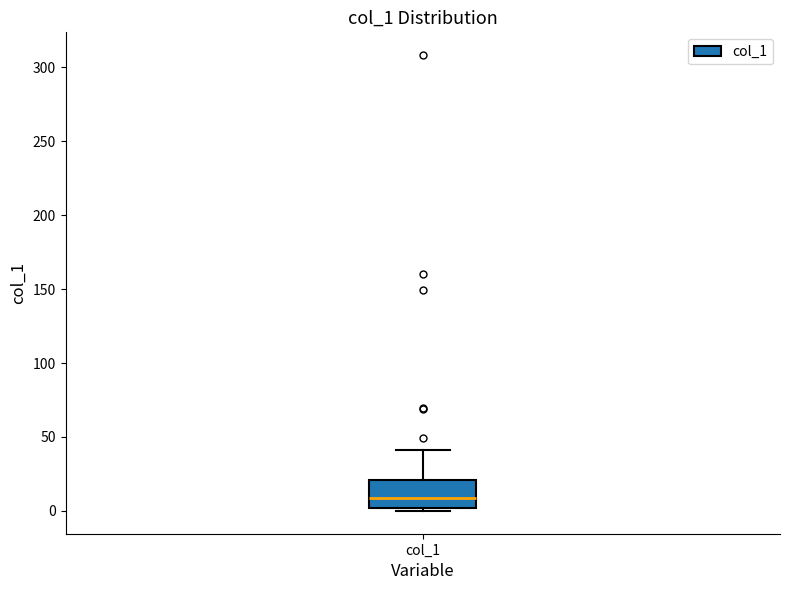

Read this box plot against the y-axis: the position of the median line, the range covered by the box, and the ends of both whiskers. The values are not printed on the chart, so give them approximately, as read against the axis.

median 10, box 0 to 20, whiskers 0 (just below the box's lower edge) to 40